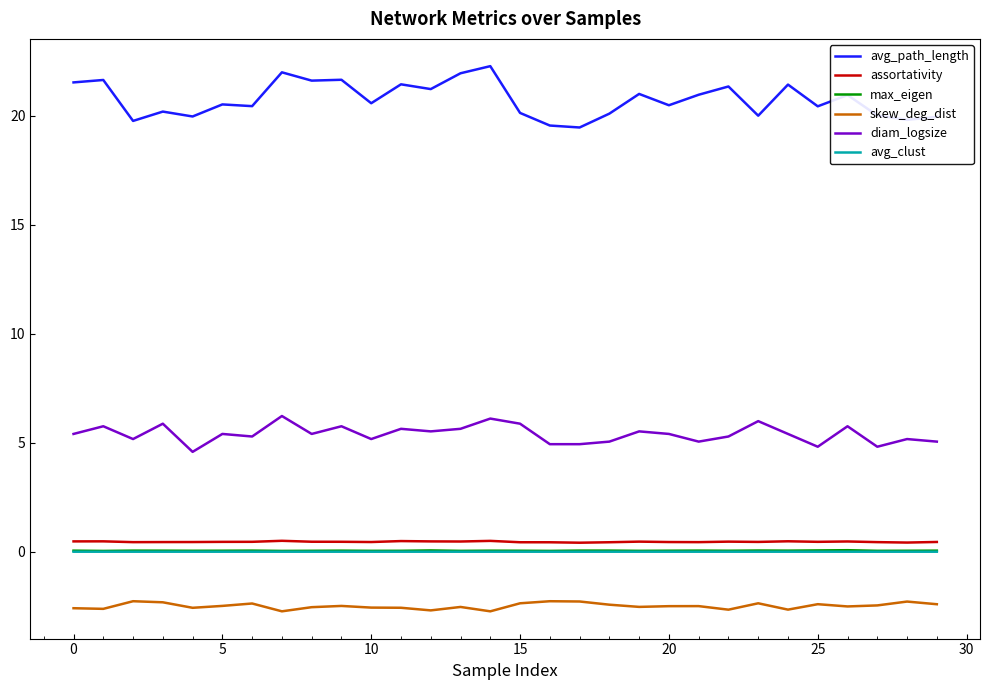

Which series has the widest spread of values?

avg_path_length